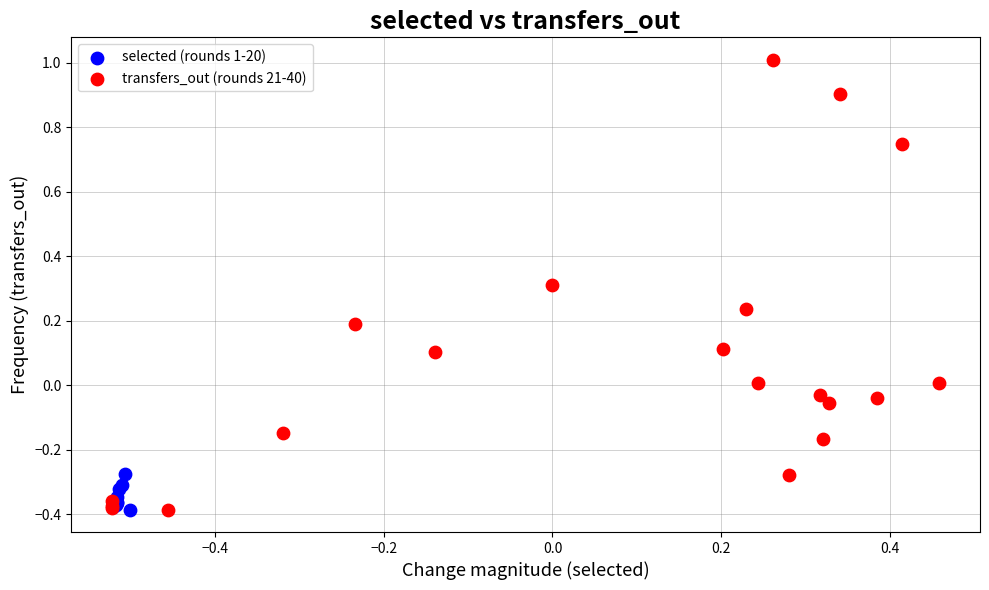

Which series reaches the maximum Y coordinate?

transfers_out (rounds 21-40)